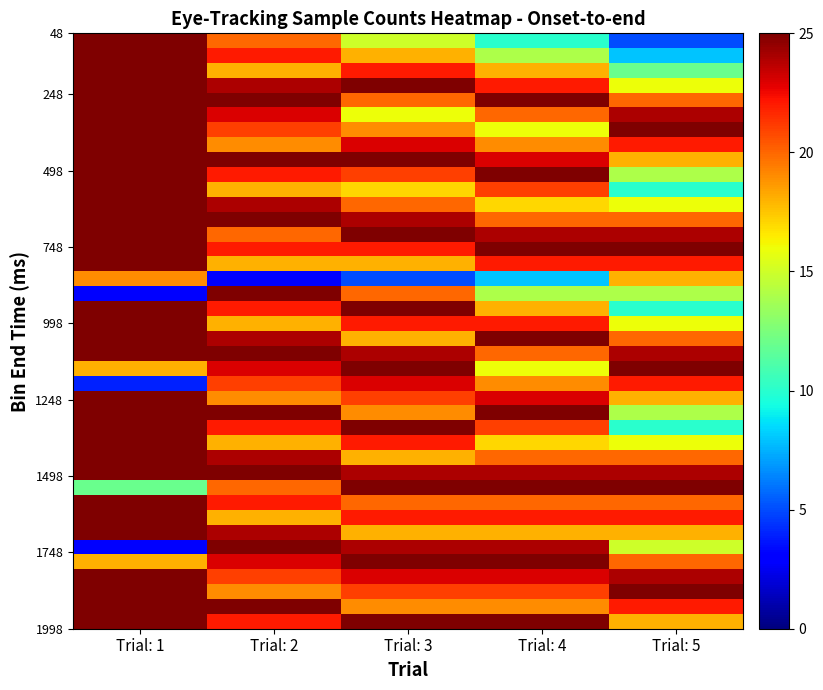

How many distinct data groups are displayed?

40